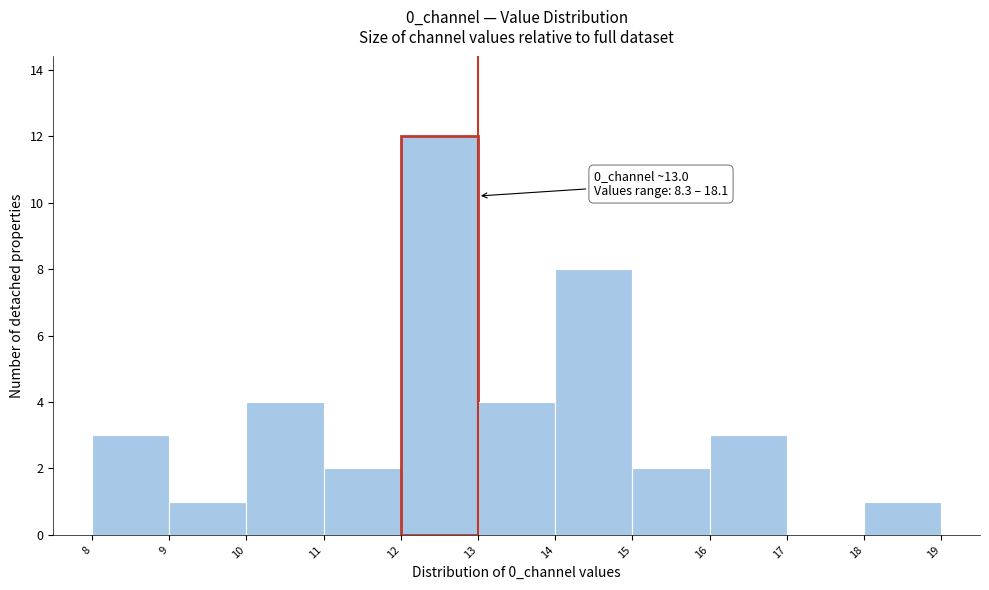

Over which range of the x-axis is the bar tallest?

12 to 13